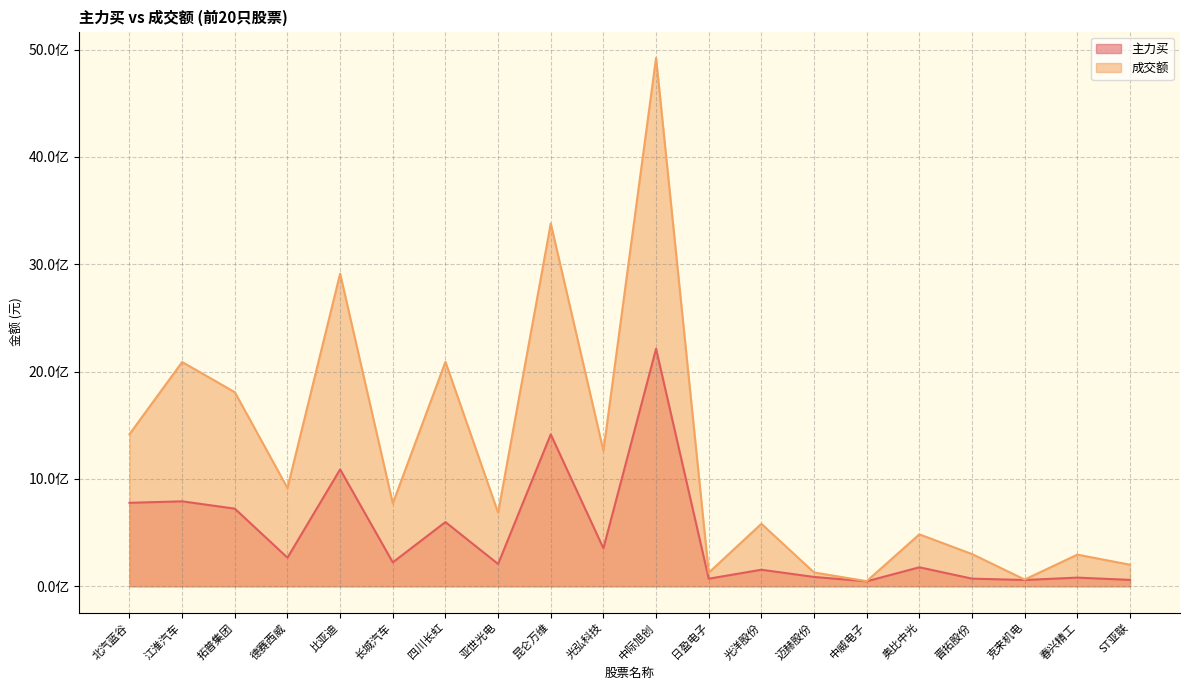

Rank the series by their maximum value, from lowest to highest.

主力买, 成交额